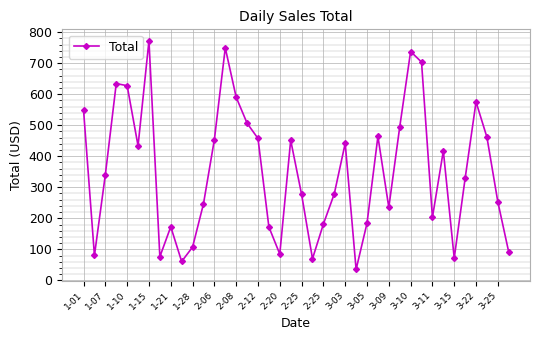

What is the smallest value displayed?

35.2